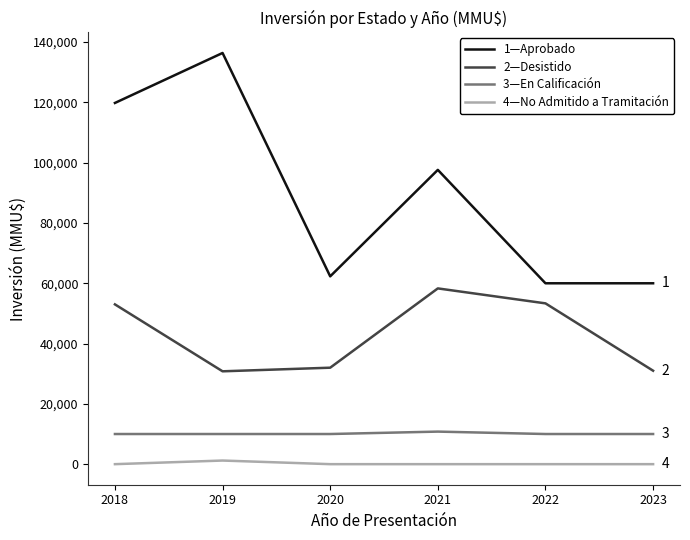

Is the value of 4—No Admitido a Tramitación at 2021 greater than the value of 2—Desistido at 2019?

No